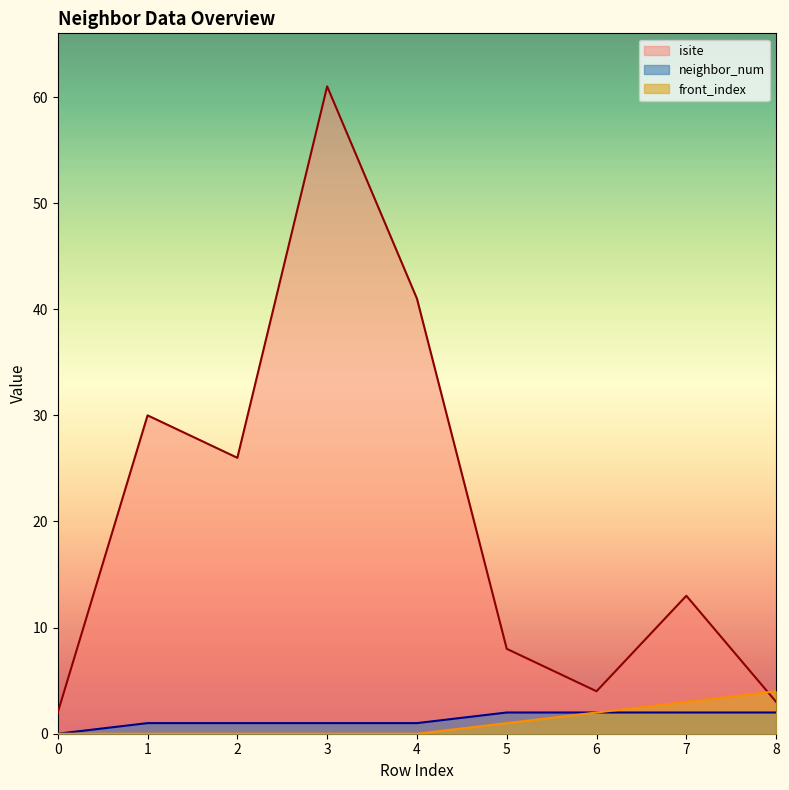

True or false: isite and neighbor_num intersect in this chart.

False